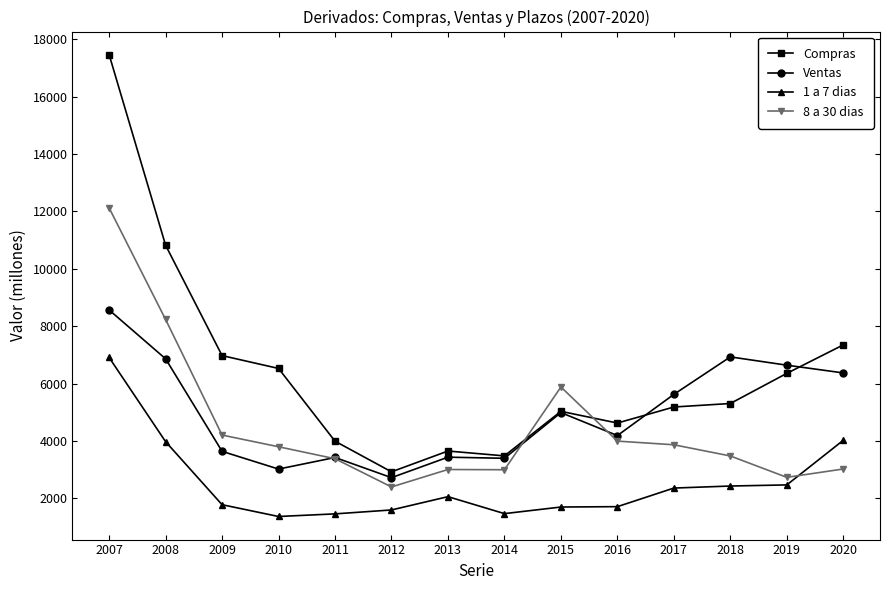

What is the value of the Compras point at the 12th from the left?

5305